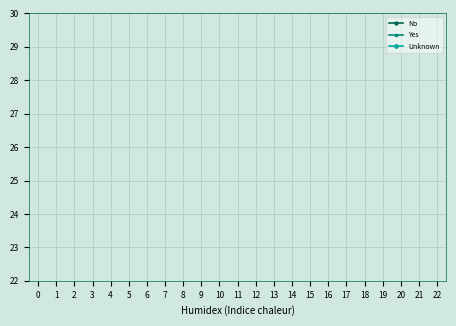

True or false: No and Yes cross at least once.

False